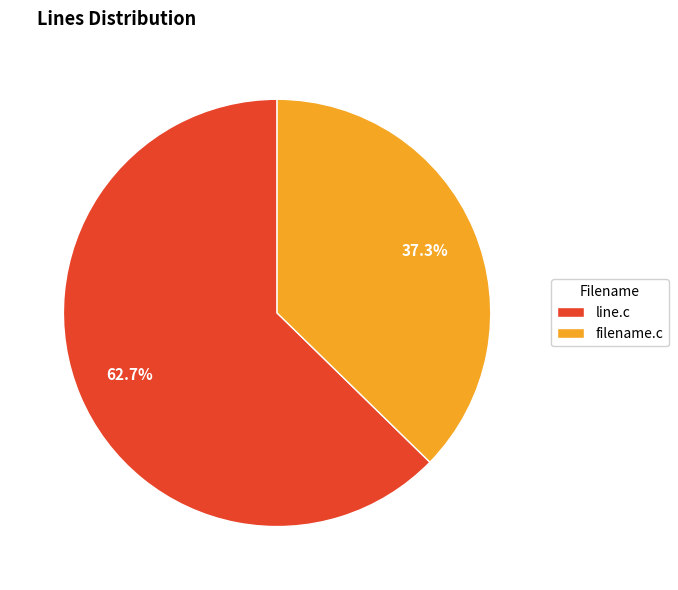

What percentage is the line.c slice, to the nearest percent?

63%